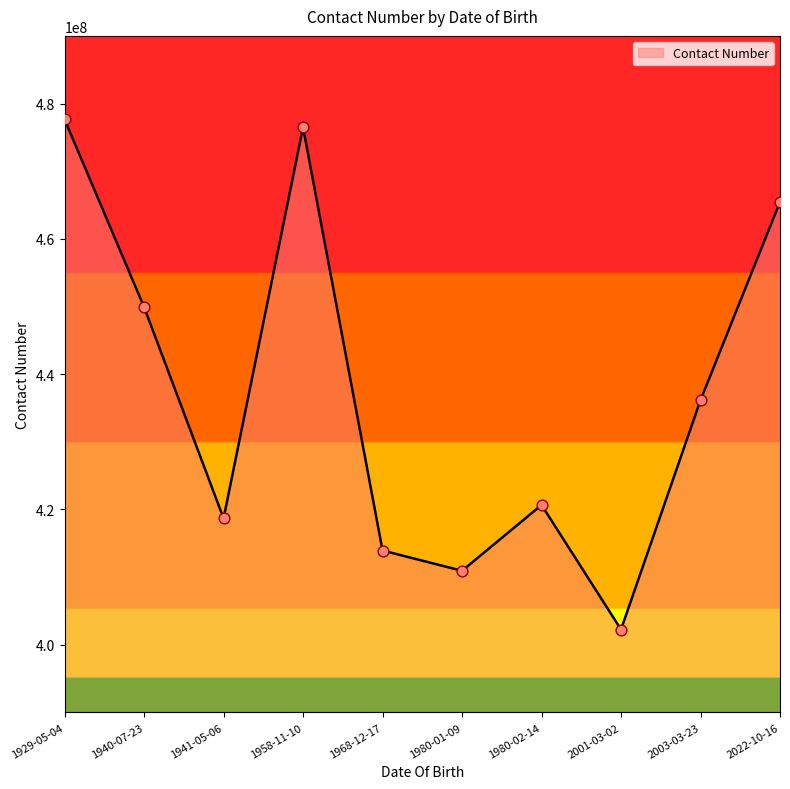

What is the ratio of the value at 1940-07-23 to the value at 1958-11-10?

0.9